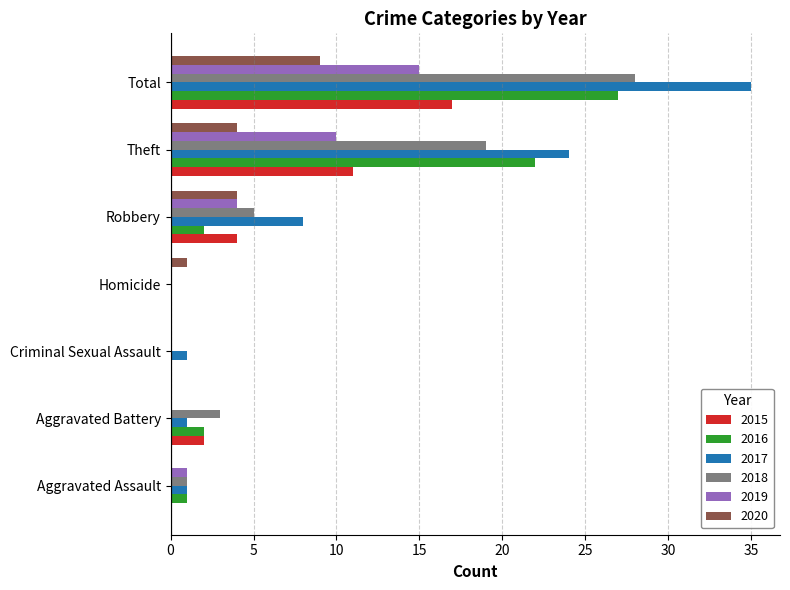

Is the value of 2018 at Aggravated Battery greater than the value of 2017 at Homicide?

Yes